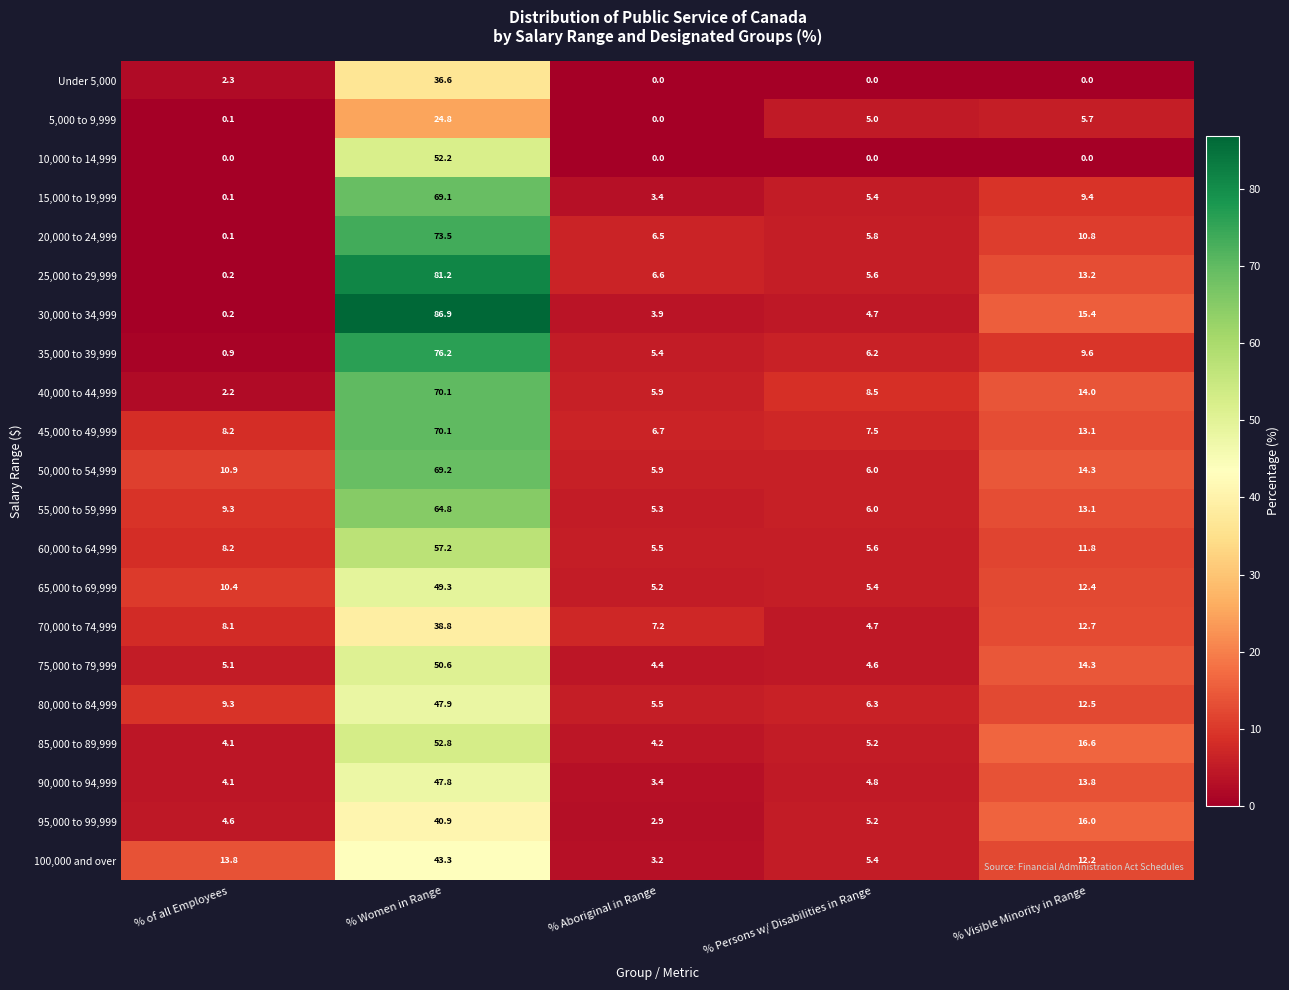

Where is 80,000 to 84,999 nearest to the value 26?

% Visible Minority in Range